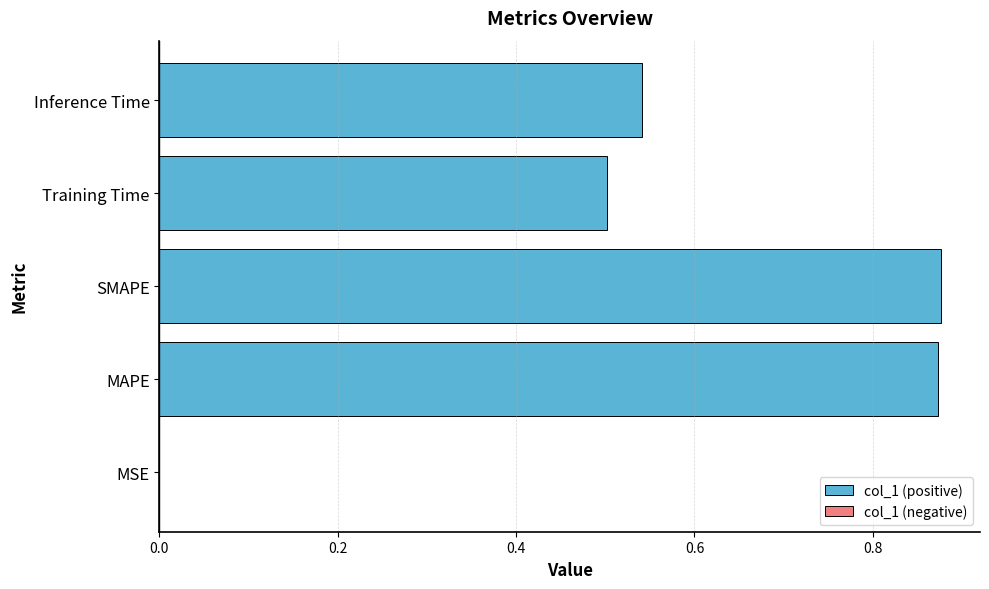

True or false: the data shows 0.5 at Training Time.

True